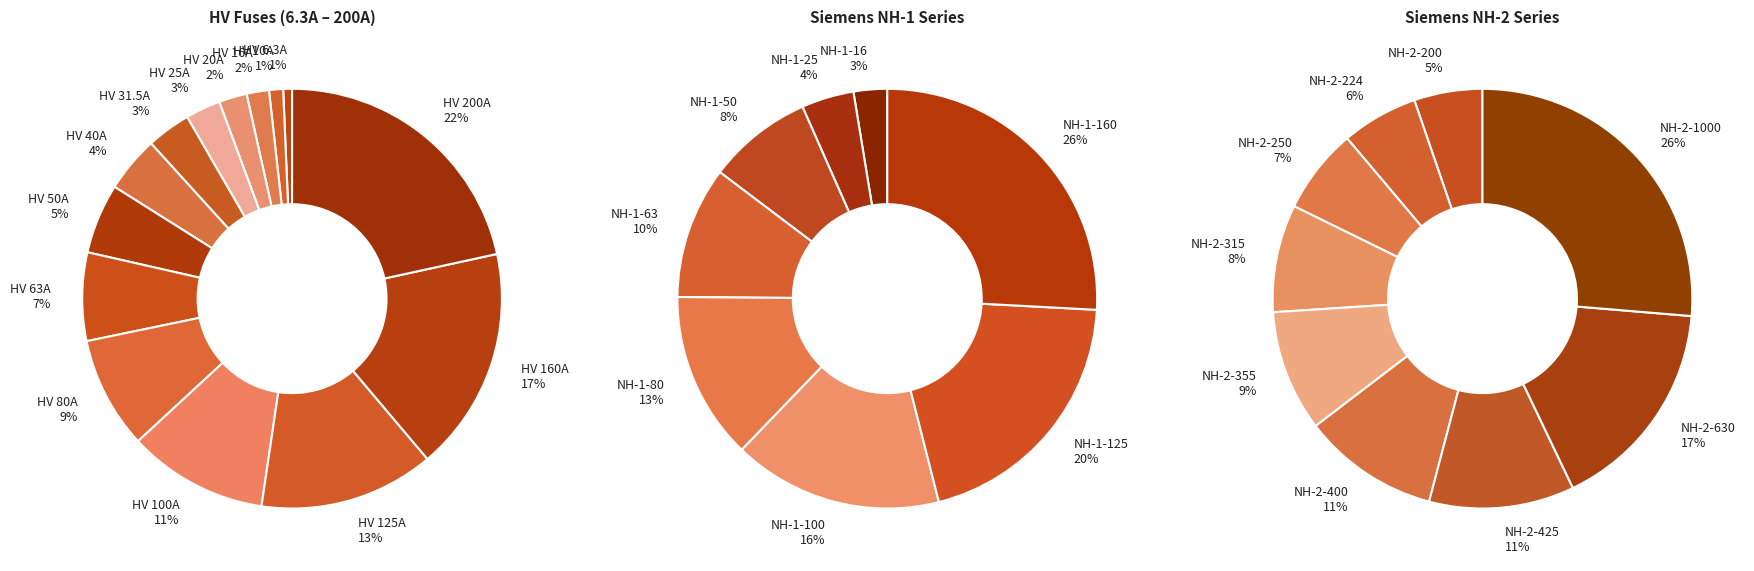

How many slices are in this pie chart?

14